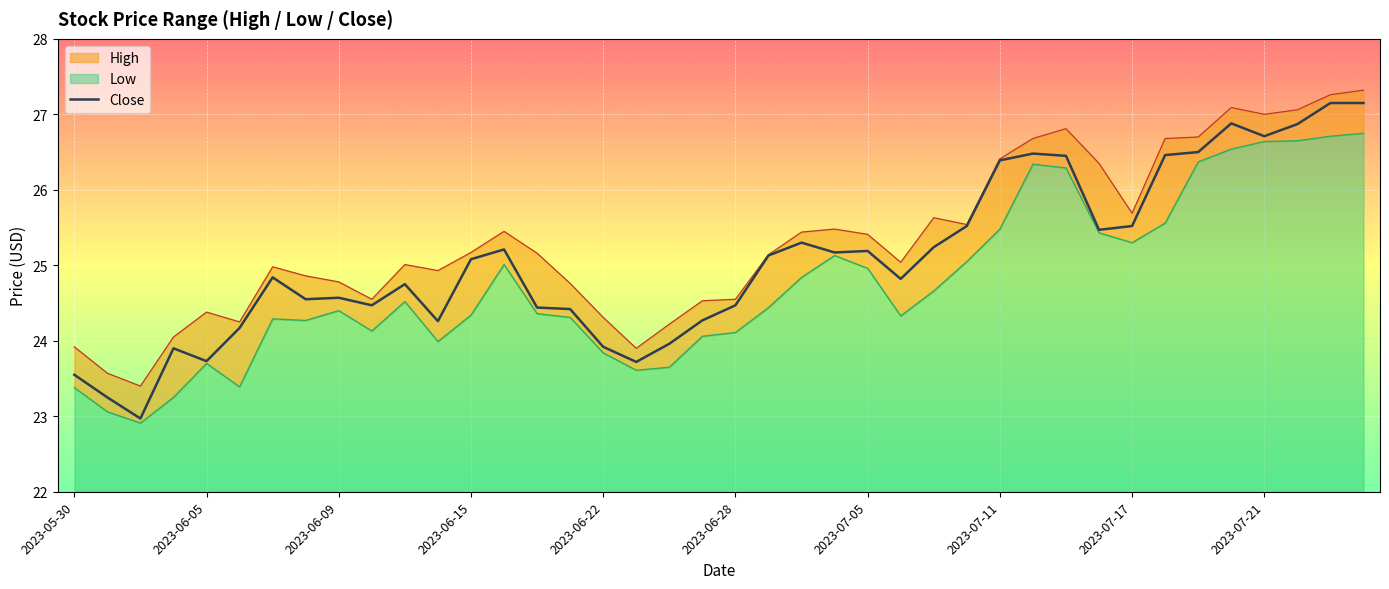

Which series changed the most between 2023-06-16 and 2023-06-23?

High